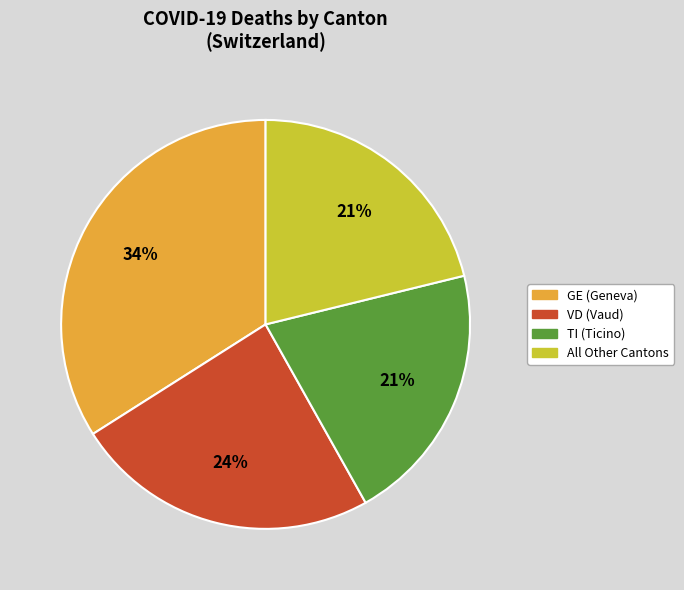

To the nearest percent, what is the difference between the largest and smallest slice percentages?

13%